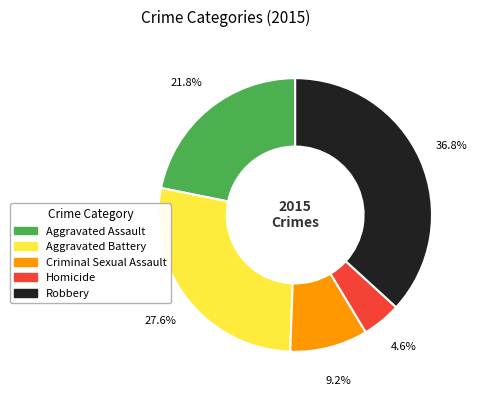

To the nearest percent, what is the combined percentage of Aggravated Assault and Criminal Sexual Assault?

31%